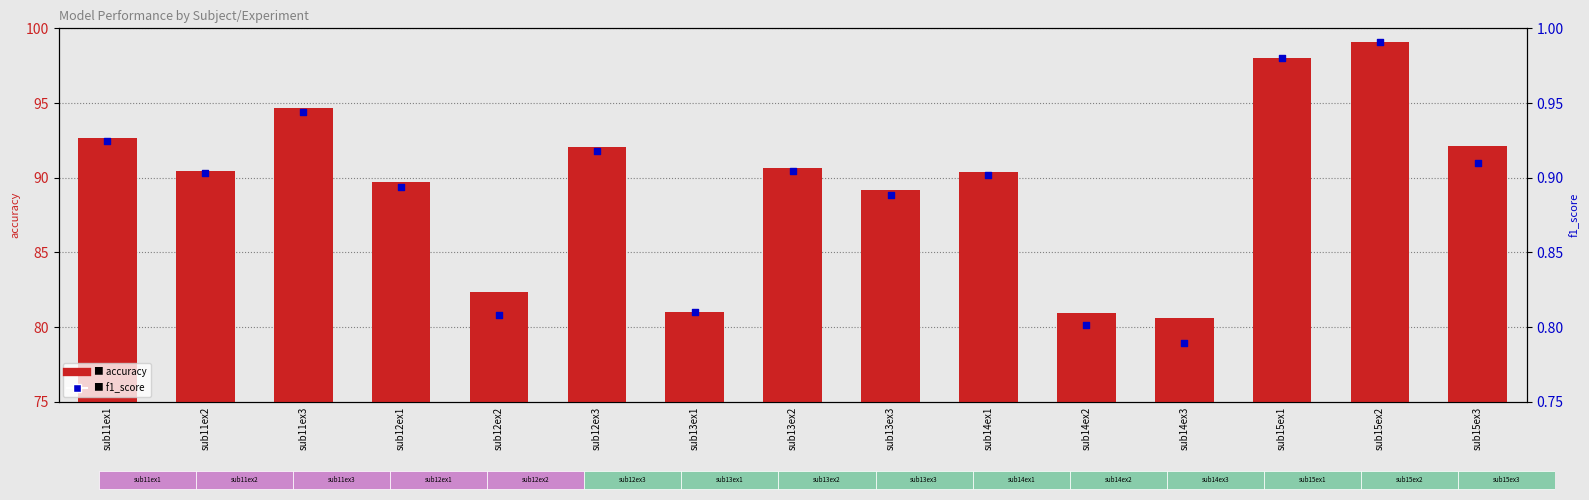

Which series reaches the maximum Y coordinate?

accuracy